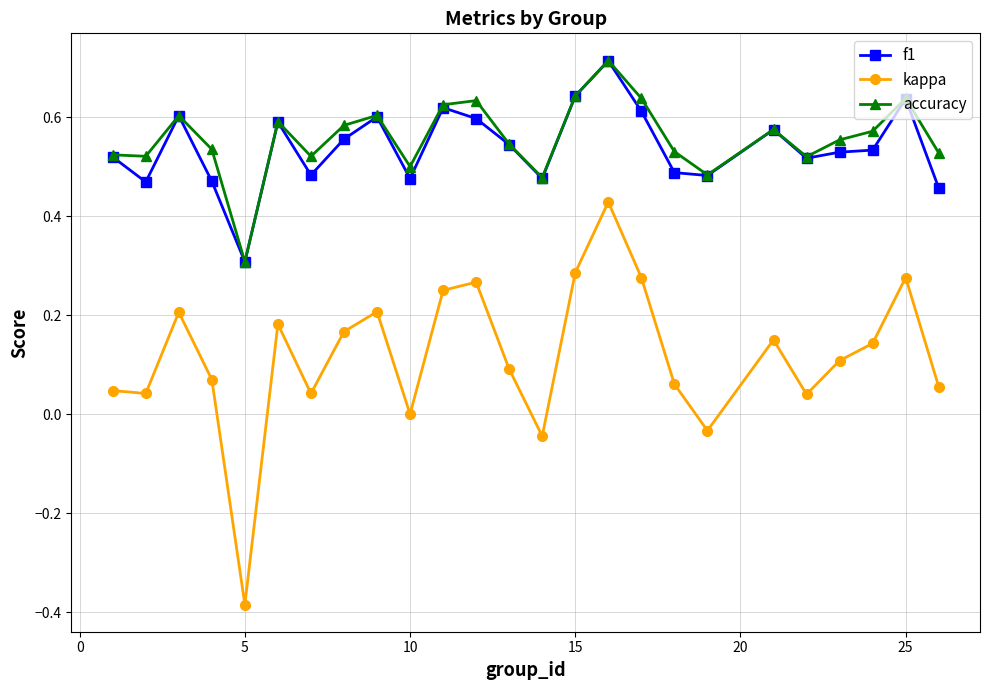

True or false: kappa and f1 intersect in this chart.

False